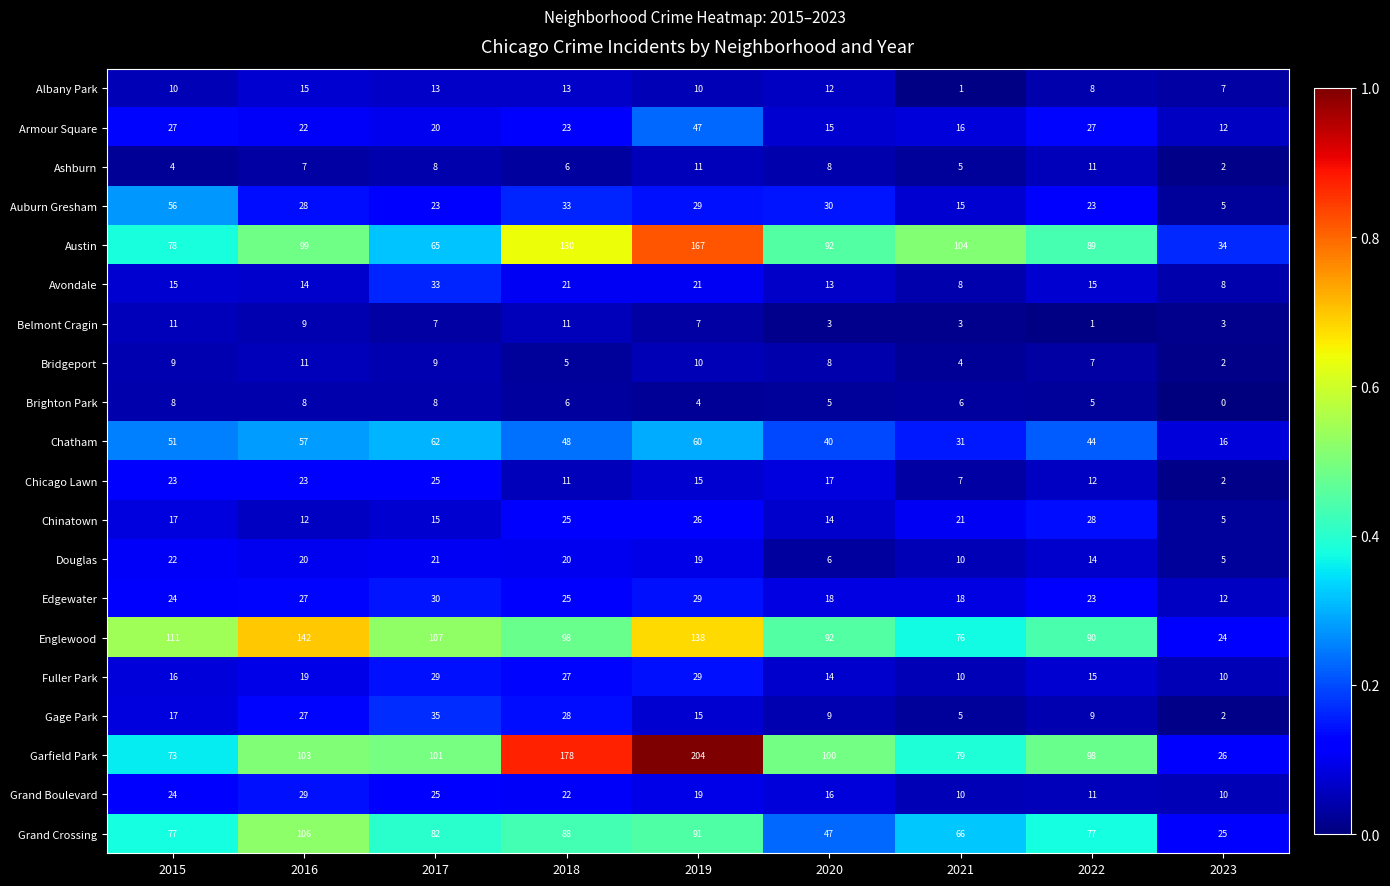

What is the sum of all Brighton Park values?

50